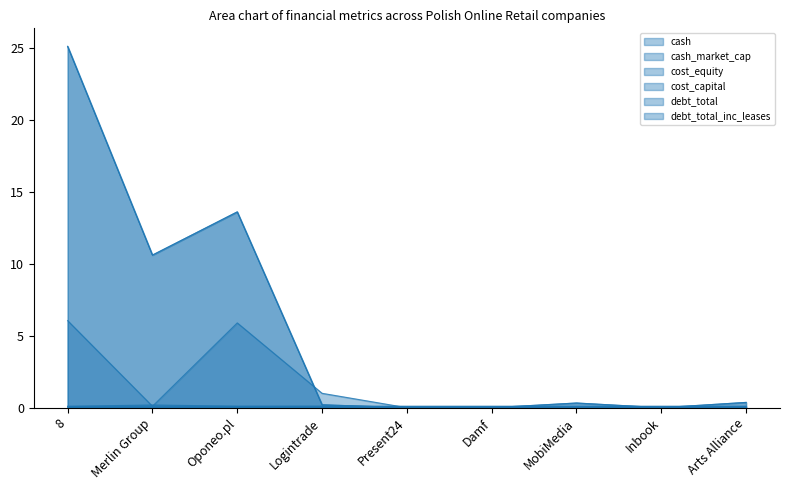

In debt_total, how many points are lower than both neighbors (excluding endpoints)?

2